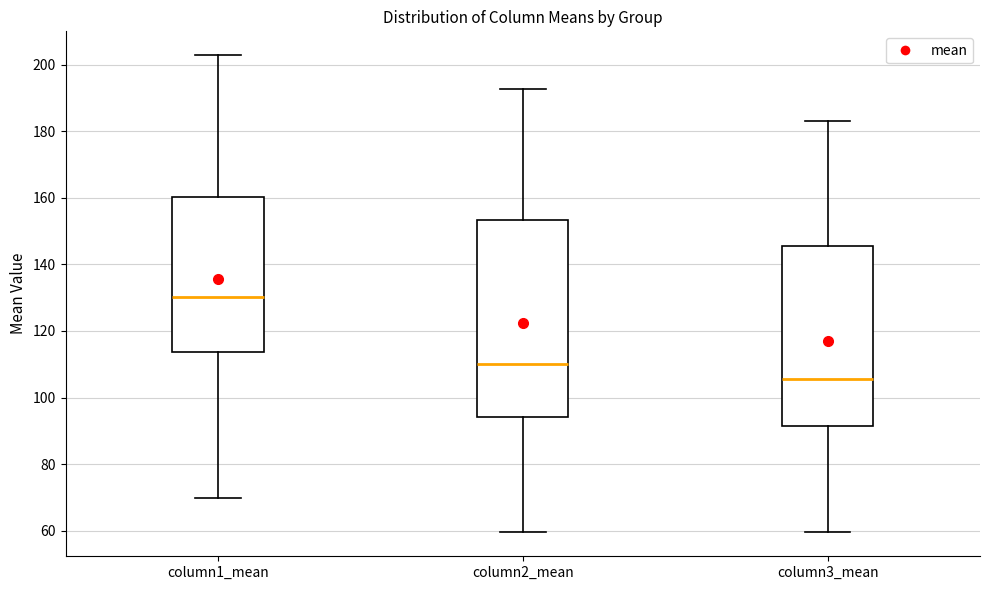

Which box's median line is the highest?

column1_mean